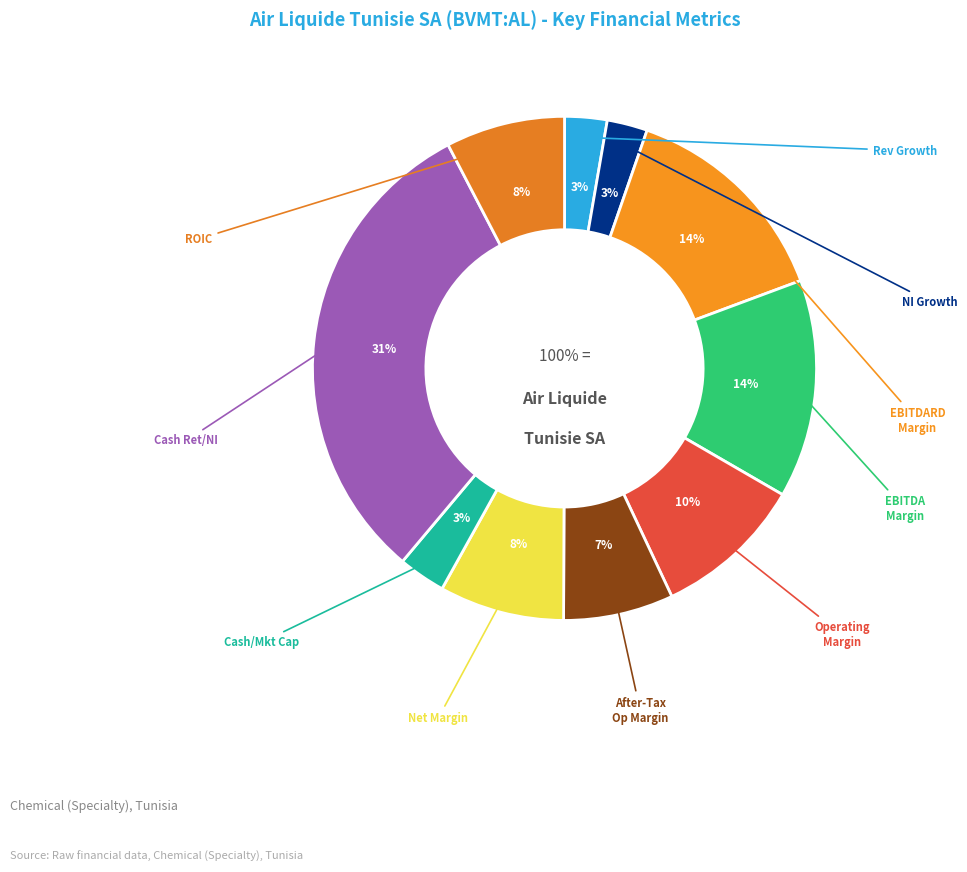

True or false: cash_returned_net_income accounts for 31% of the total.

True